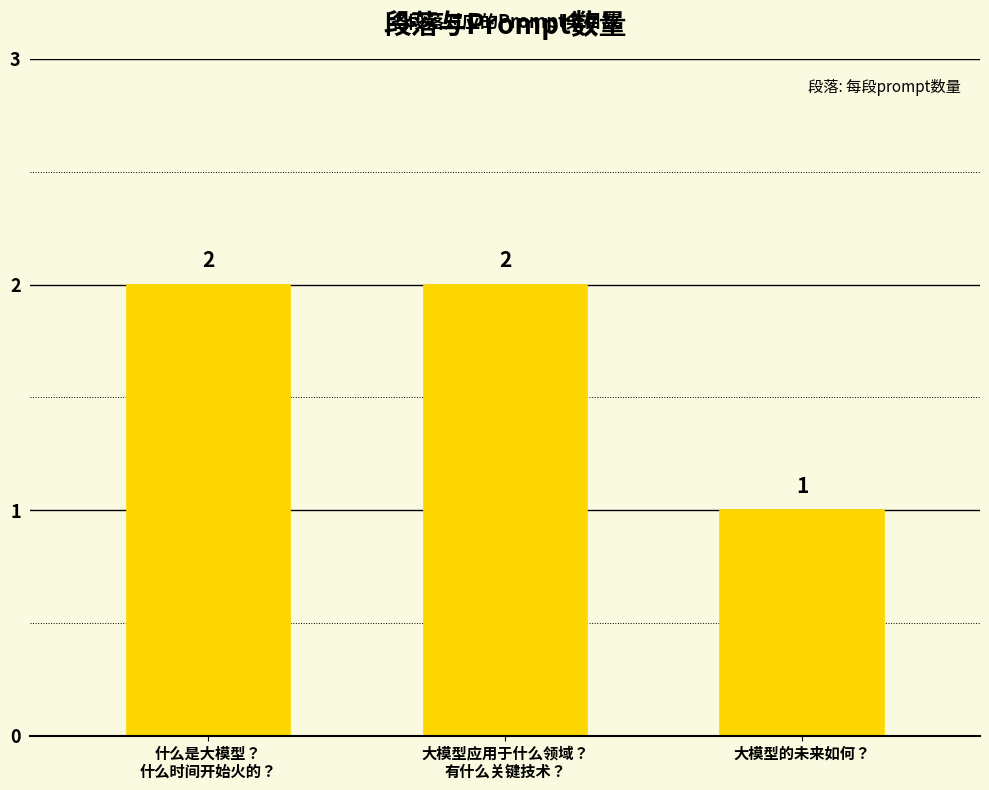

What is the label of the 3rd bar from the left?

大模型的未来如何？